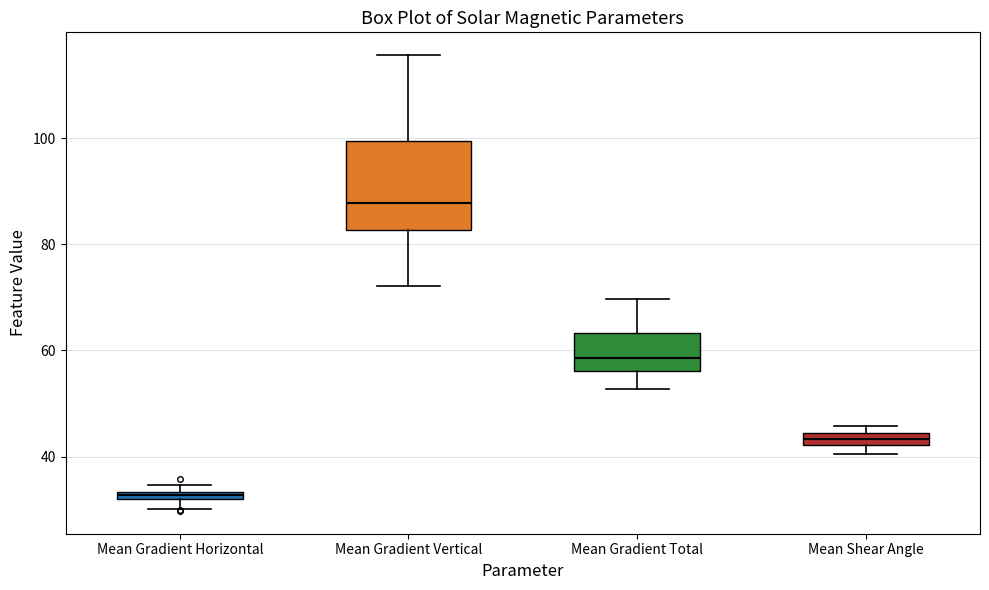

Where is the upper edge of the box for Mean Shear Angle on the y-axis? The values are not printed on the chart, so give them approximately, as read against the axis.

44